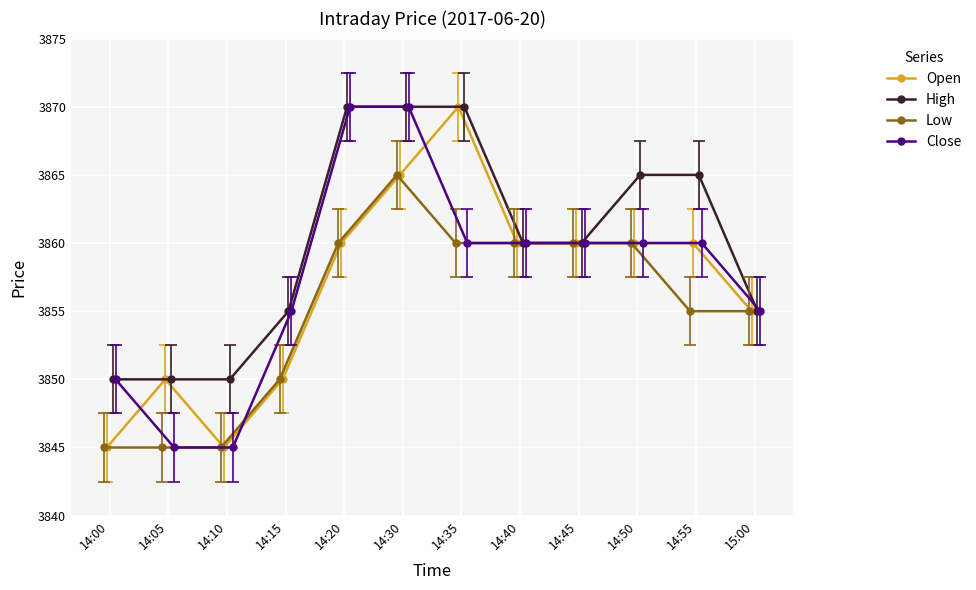

Reading right to left, transcribe all the data shown in this chart.

Open: 3855	3860	3860	3860	3860	3870	3865	3860	3850	3845	3850	3845
High: 3855	3865	3865	3860	3860	3870	3870	3870	3855	3850	3850	3850
Low: 3855	3855	3860	3860	3860	3860	3865	3860	3850	3845	3845	3845
Close: 3855	3860	3860	3860	3860	3860	3870	3870	3855	3845	3845	3850